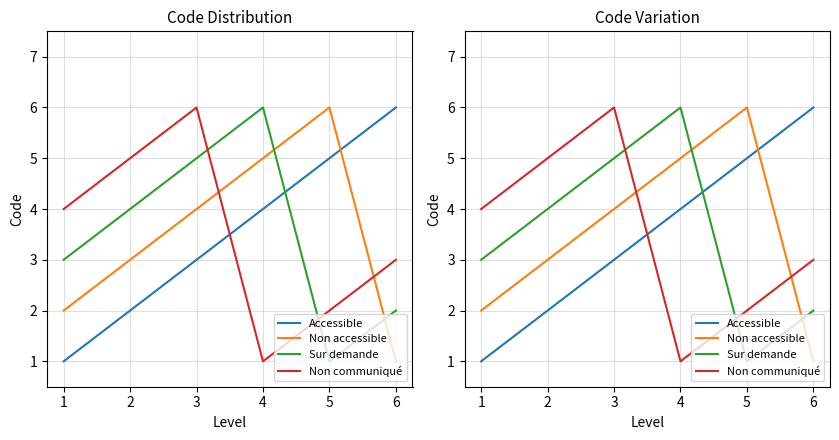

What is the value of the Non communiqué point at the 5th from the left?

2